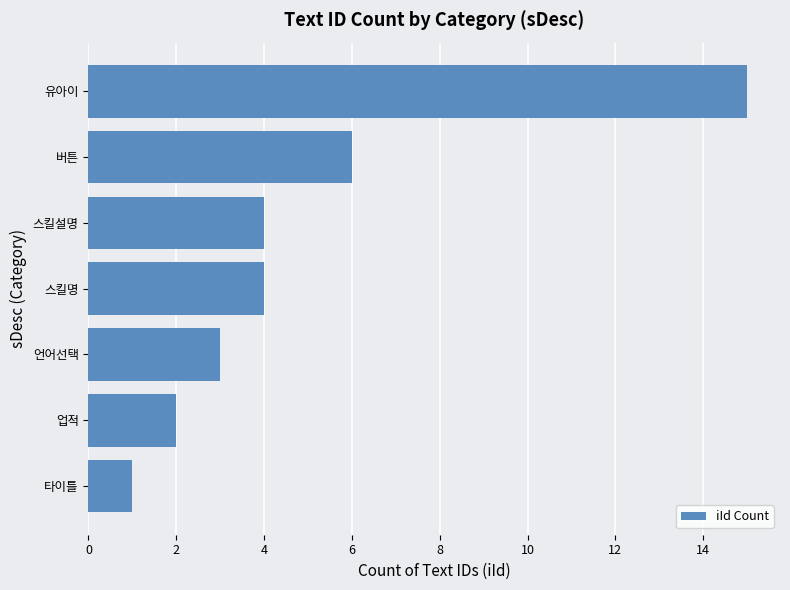

True or false: the data shows 6 at 버튼.

True